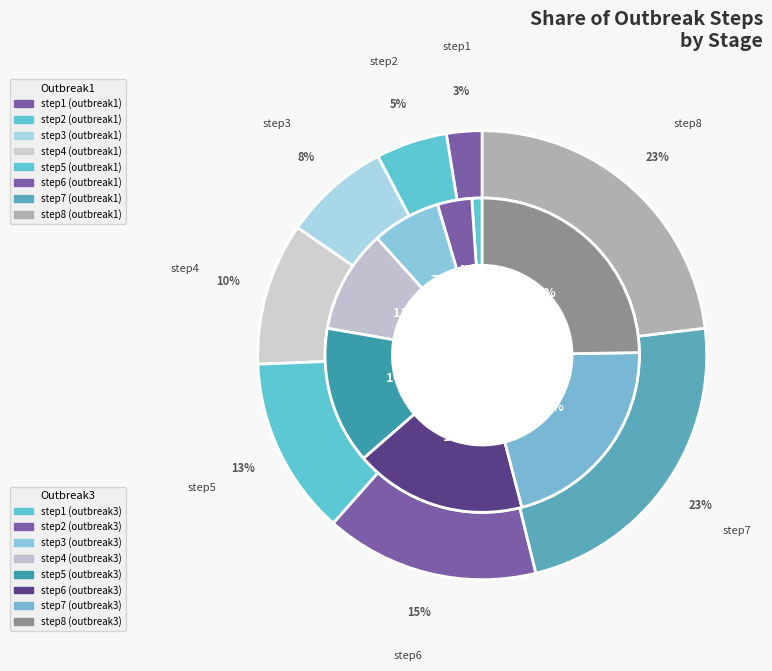

Is there a majority slice in this chart?

No